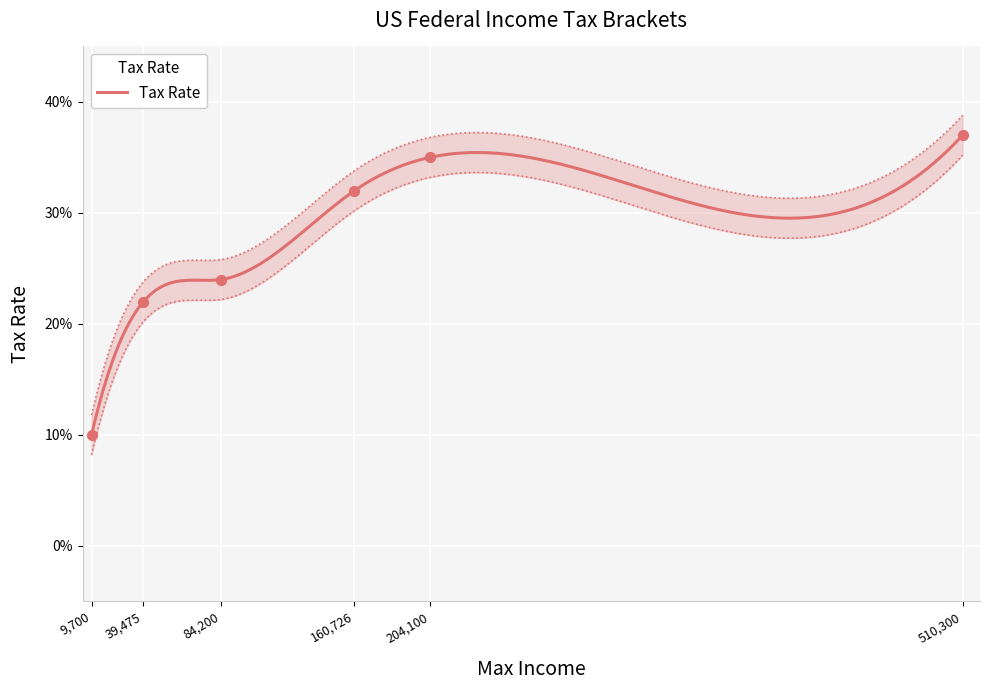

What is the change in value from 9700 to 510300?

+0.3